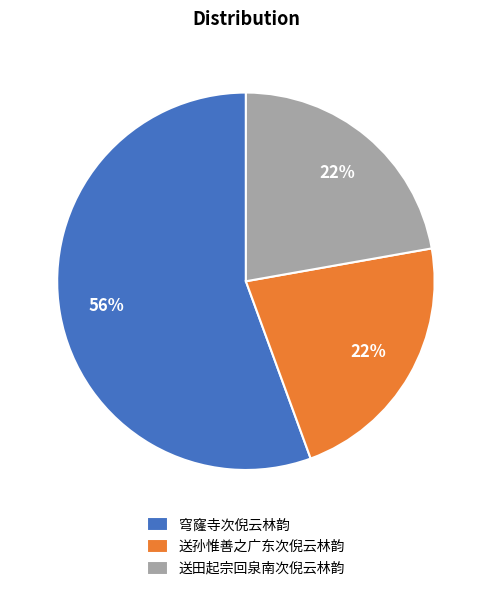

Which category has the biggest portion of the pie?

穹窿寺次倪云林韵